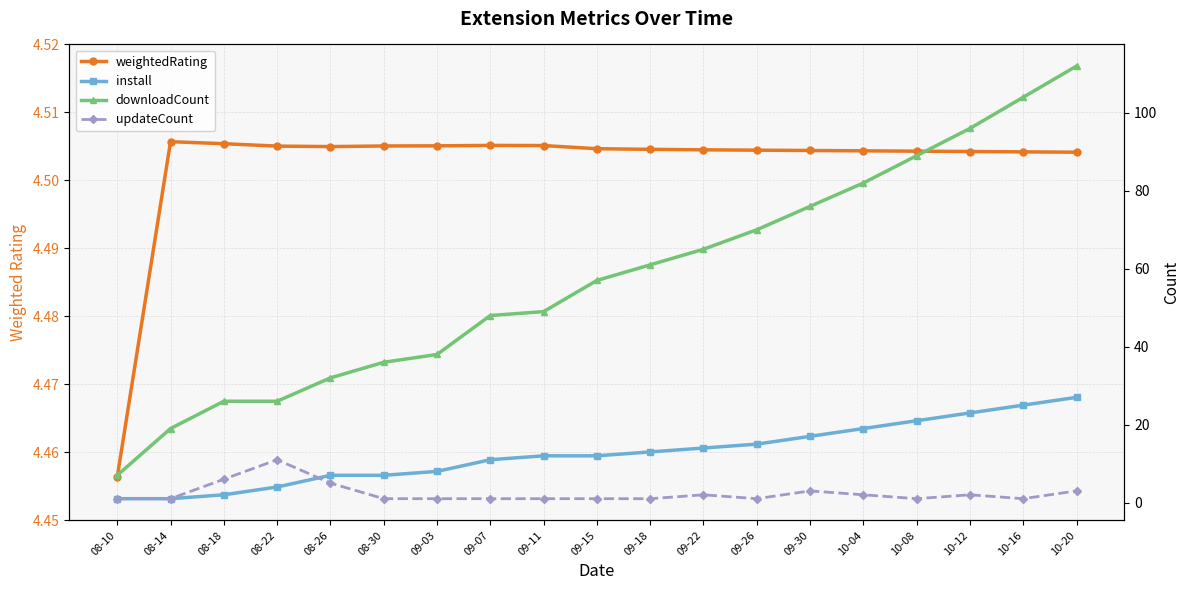

Reading left to right, list all the values displayed in this chart.

weightedRating: 4.5	4.5	4.5	4.5	4.5	4.5	4.5	4.5	4.5	4.5	4.5	4.5	4.5	4.5	4.5	4.5	4.5	4.5	4.5
install: 1.0	1.0	2.0	4.0	7.0	7.0	8.0	11.0	12.0	12.0	13.0	14.0	15.0	17.0	19.0	21.0	23.0	25.0	27.0
downloadCount: 7.0	19.0	26.0	26.0	32.0	36.0	38.0	48.0	49.0	57.0	61.0	65.0	70.0	76.0	82.0	89.0	96.0	104.0	112.0
updateCount: 1.0	1.0	6.0	11.0	5.0	1.0	1.0	1.0	1.0	1.0	1.0	2.0	1.0	3.0	2.0	1.0	2.0	1.0	3.0